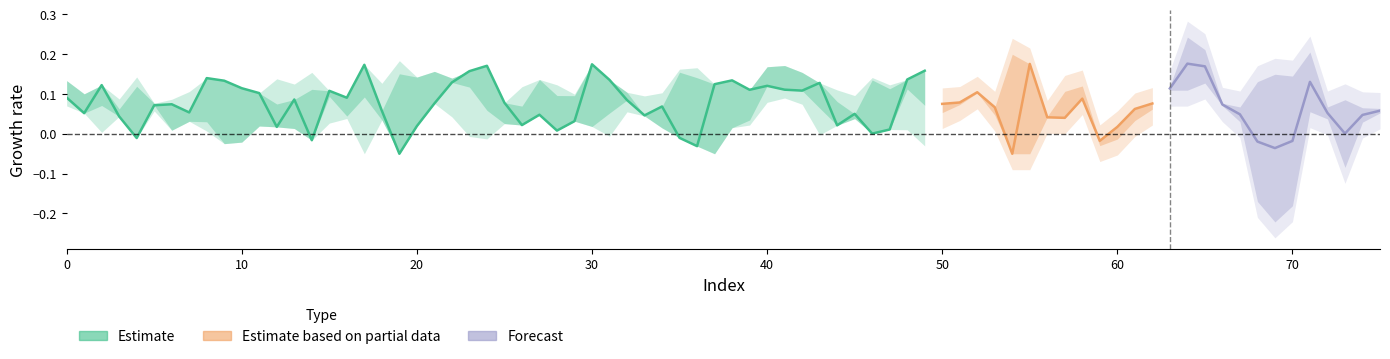

What is the difference between the highest and lowest values at 60?

0.1